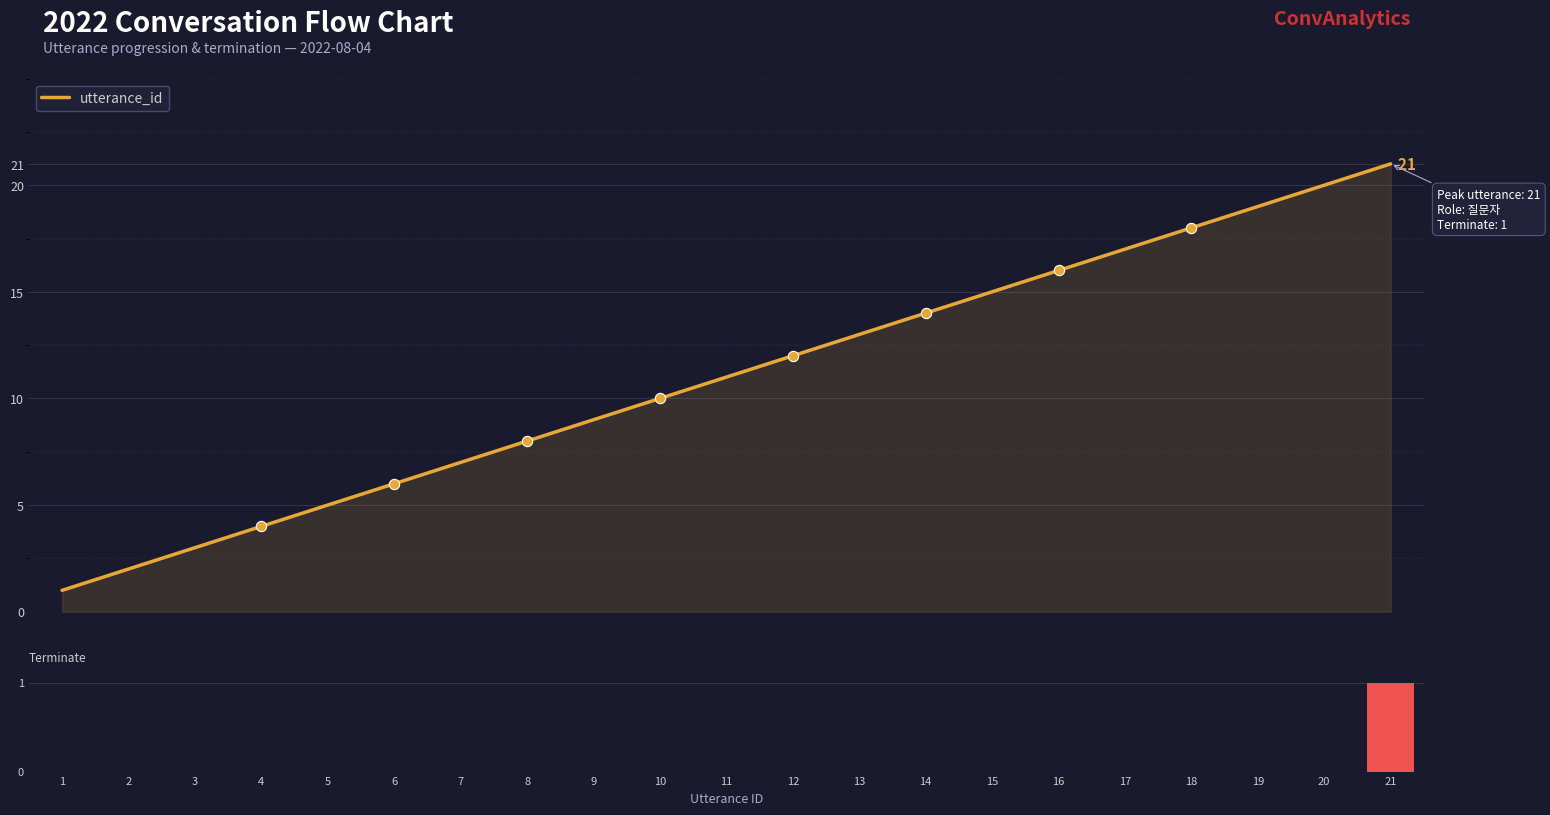

What is the total value across all series at 3?

3